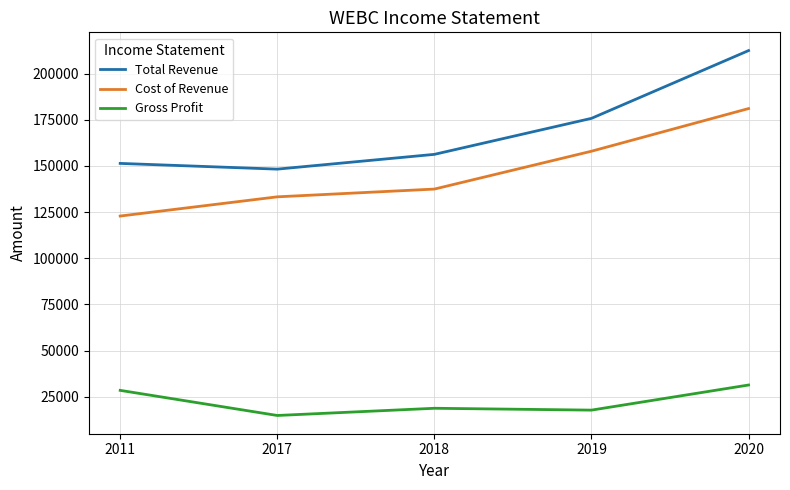

At which label is Total Revenue closest to 180400?

2019